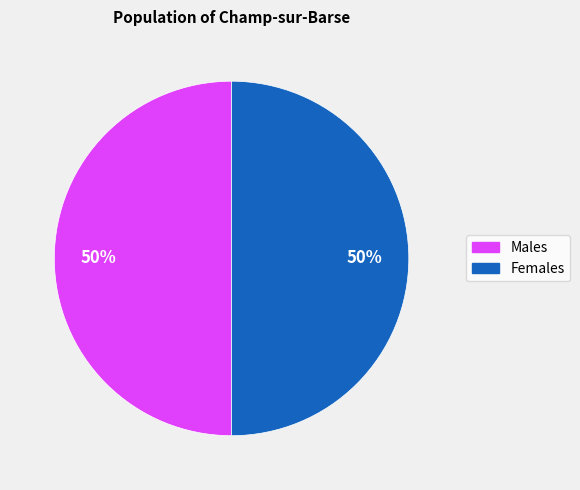

To the nearest percent, what is the average slice percentage?

50%